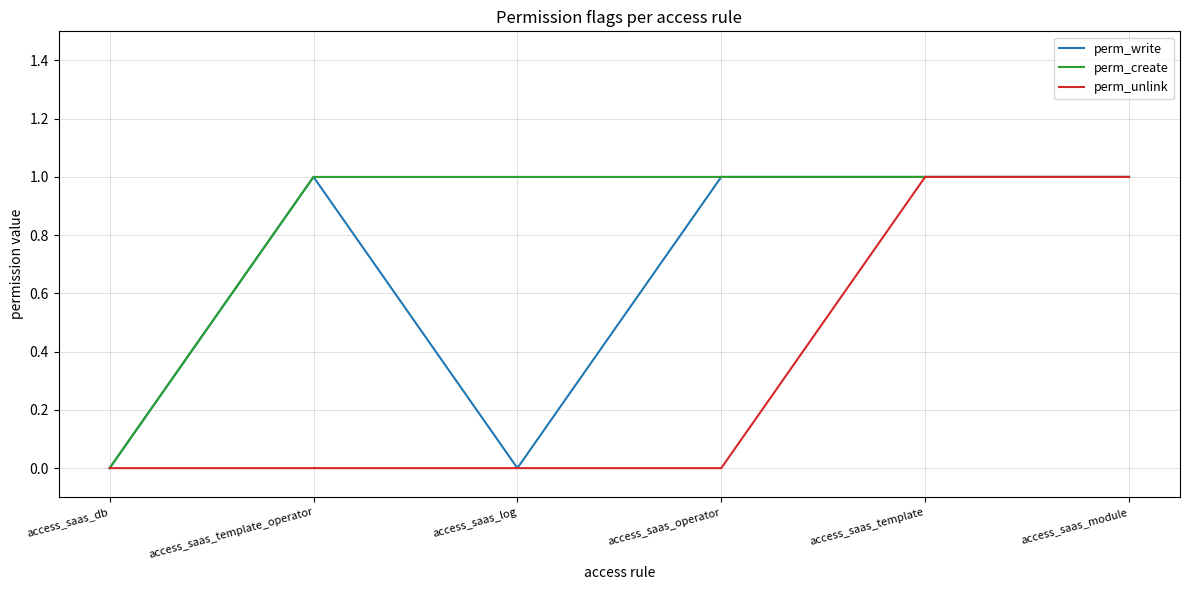

How many positive values does the perm_create series have?

5